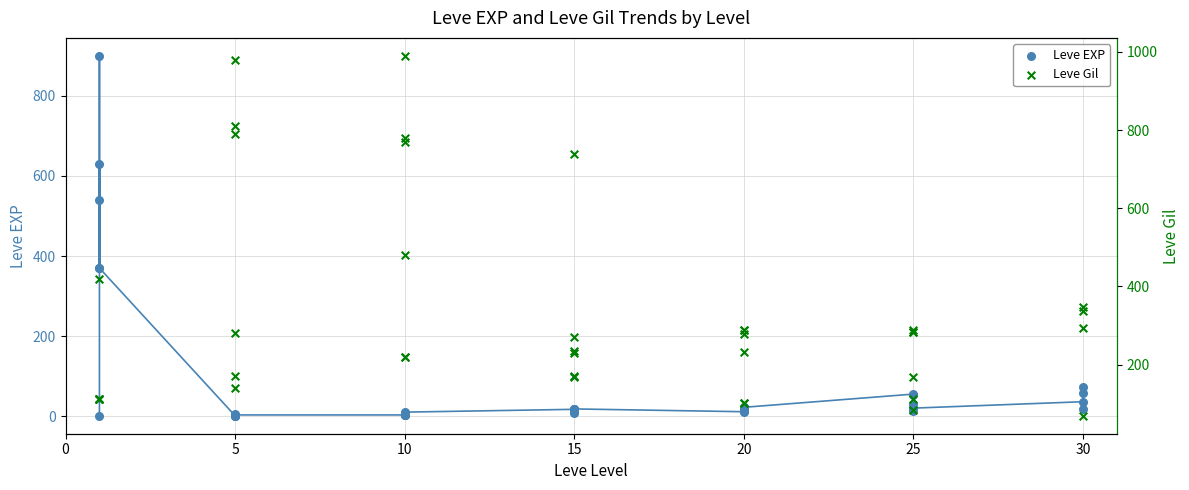

Is the value of Leve Gil at 20 greater than the value of Leve EXP at 25?

Yes